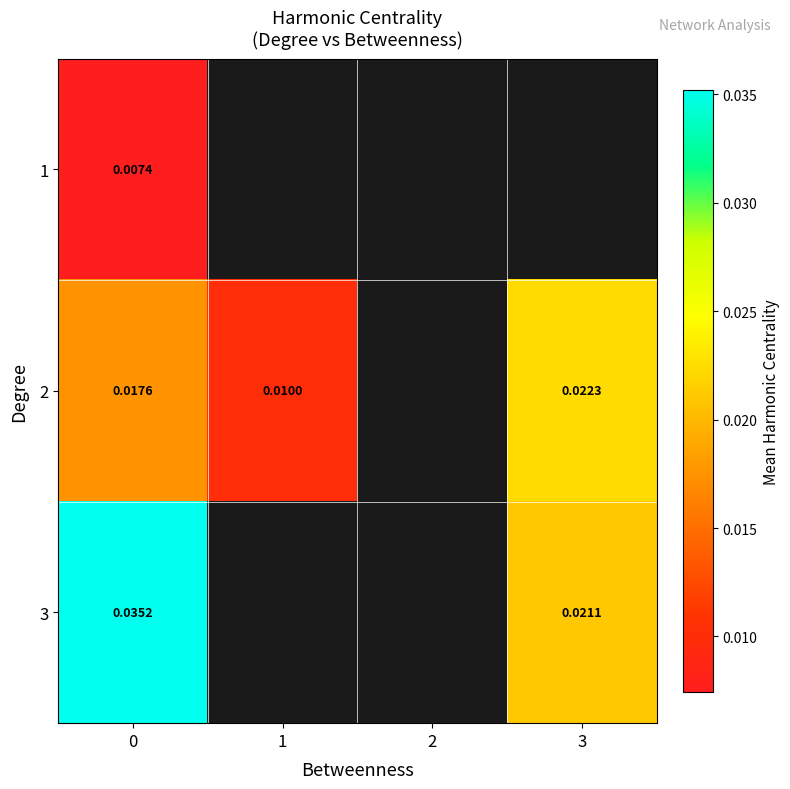

How many values in 3 are above zero?

2